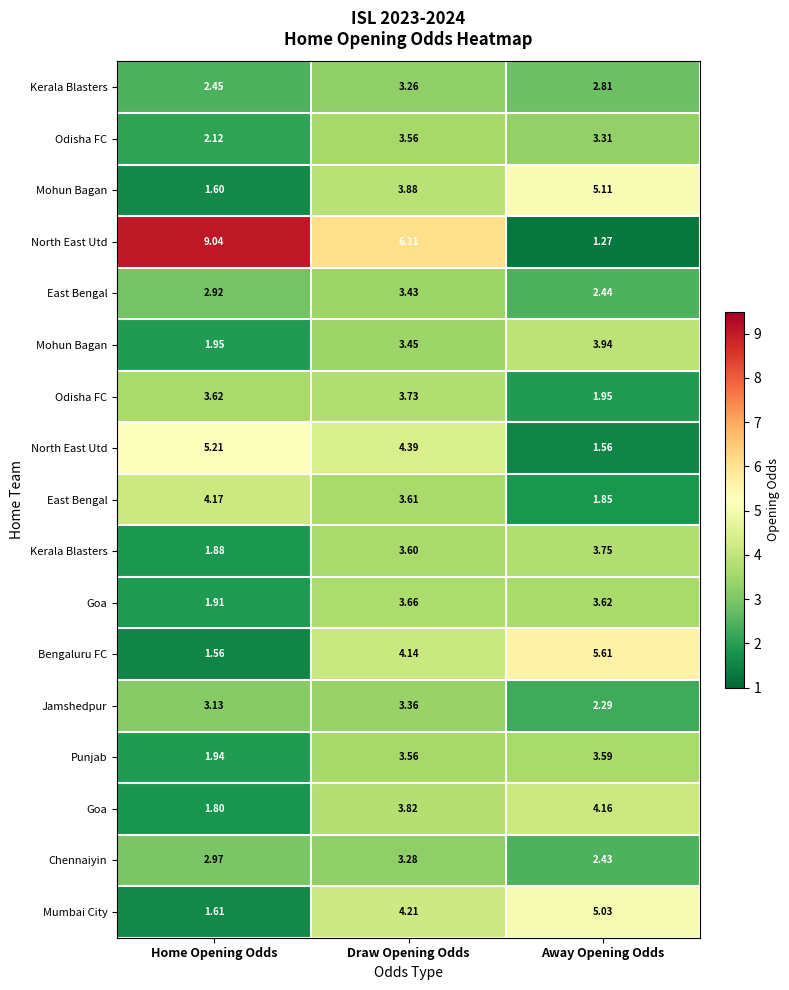

What is the total value across all series at Draw Opening Odds?

65.0